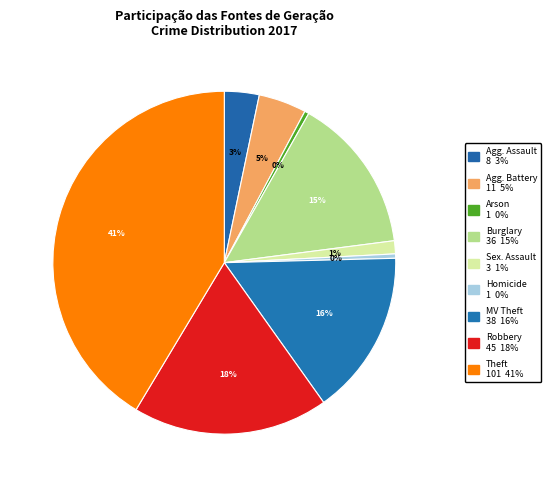

Rank the categories by value from highest to lowest.

Theft, Robbery, Motor Vehicle Theft, Burglary, Aggravated Battery, Aggravated Assault, Criminal Sexual Assault, Arson, Homicide